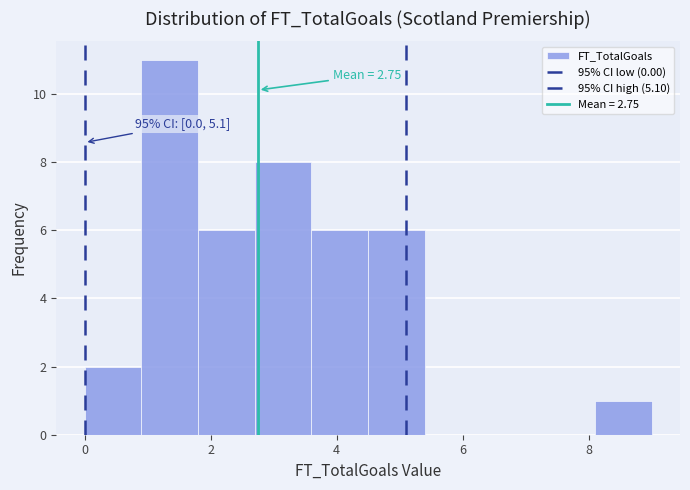

Which range on the x-axis has the tallest bar?

0.9 to 1.8